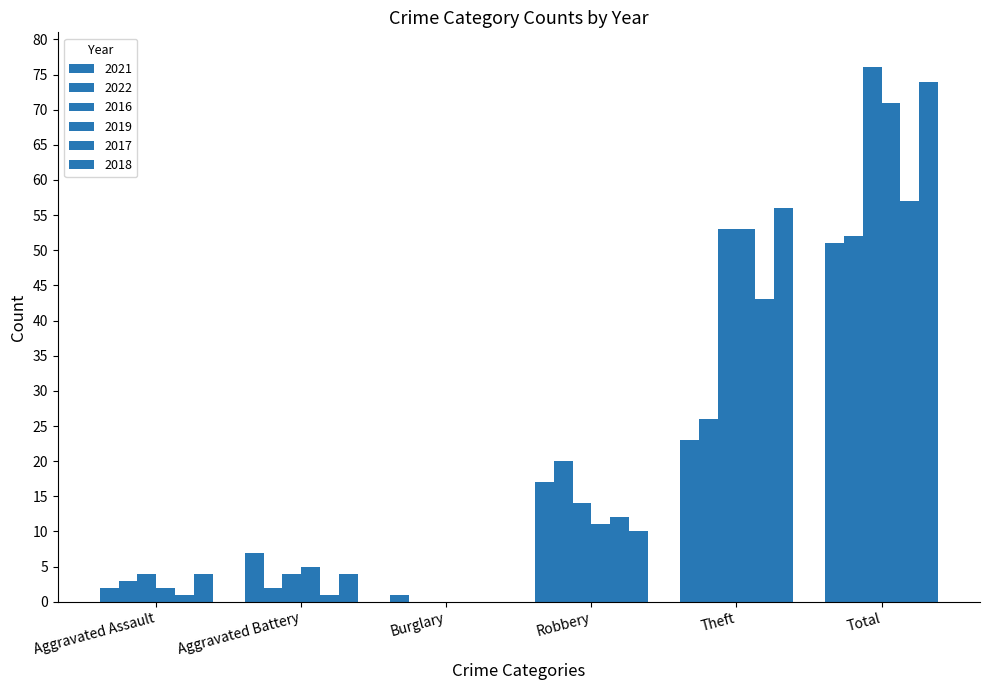

Reading right to left, what are all the values shown in this chart?

2021: Total=51	Theft=23	Robbery=17	Burglary=1	Aggravated Battery=7	Aggravated Assault=2
2022: Total=52	Theft=26	Robbery=20	Burglary=0	Aggravated Battery=2	Aggravated Assault=3
2016: Total=76	Theft=53	Robbery=14	Burglary=0	Aggravated Battery=4	Aggravated Assault=4
2019: Total=71	Theft=53	Robbery=11	Burglary=0	Aggravated Battery=5	Aggravated Assault=2
2017: Total=57	Theft=43	Robbery=12	Burglary=0	Aggravated Battery=1	Aggravated Assault=1
2018: Total=74	Theft=56	Robbery=10	Burglary=0	Aggravated Battery=4	Aggravated Assault=4